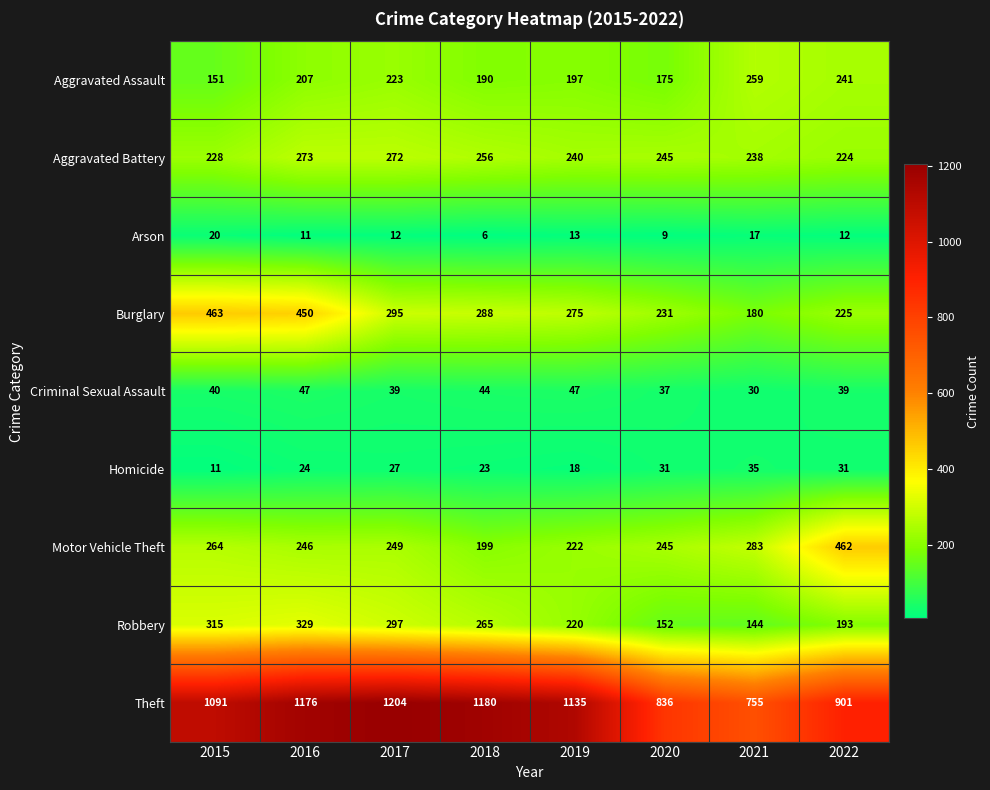

What is the spread (max minus min) of values at 2018?

1174